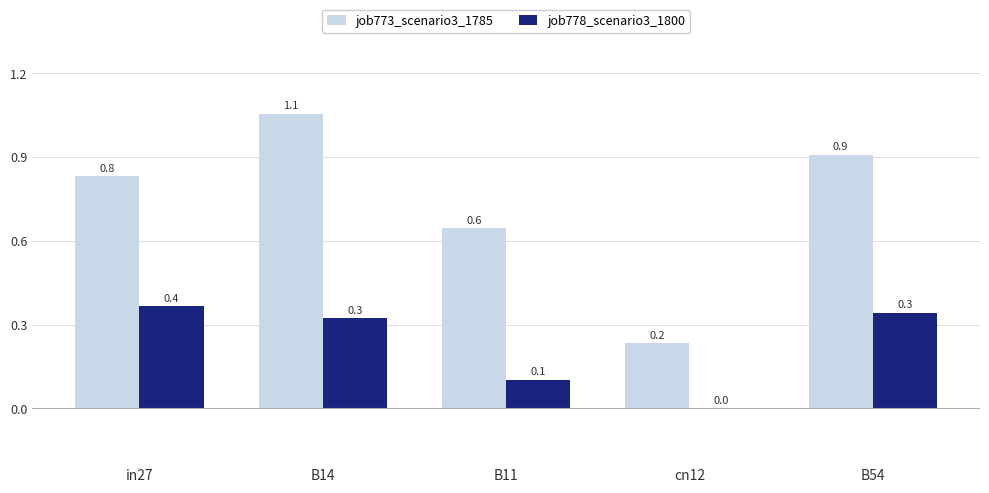

Which series changed the most between in27 and B11?

job778_scenario3_1800